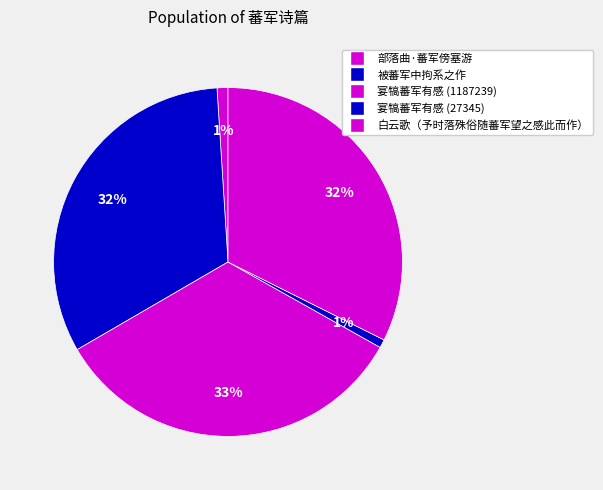

The 被蕃军中拘系之作 slice represents 32% of the pie. True or false?

True